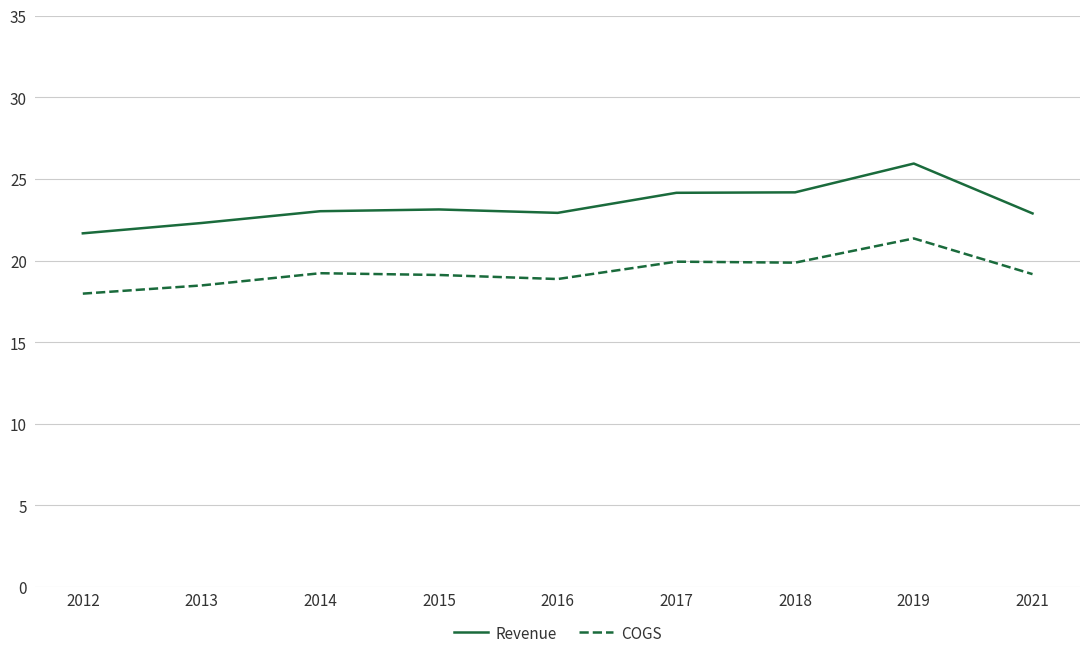

Where does the COGS series first go above 19?

2014